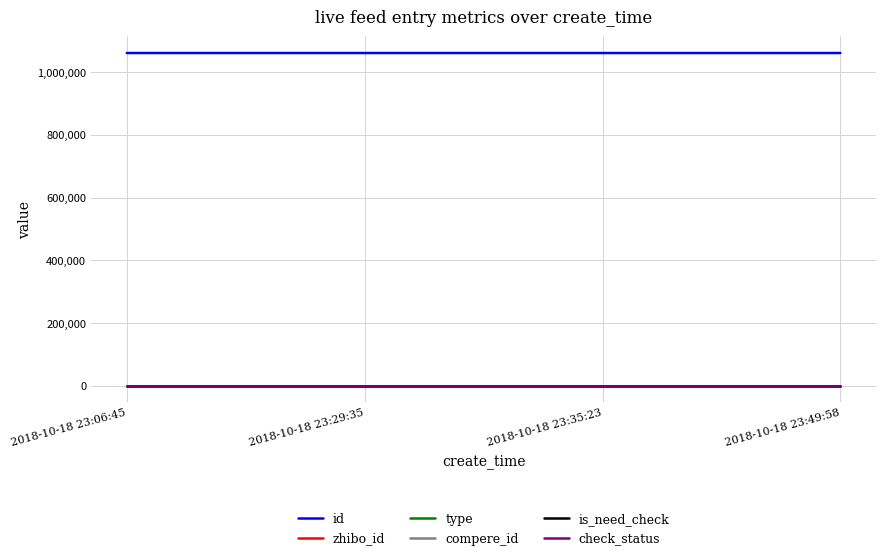

What is the sum of all check_status values?

4